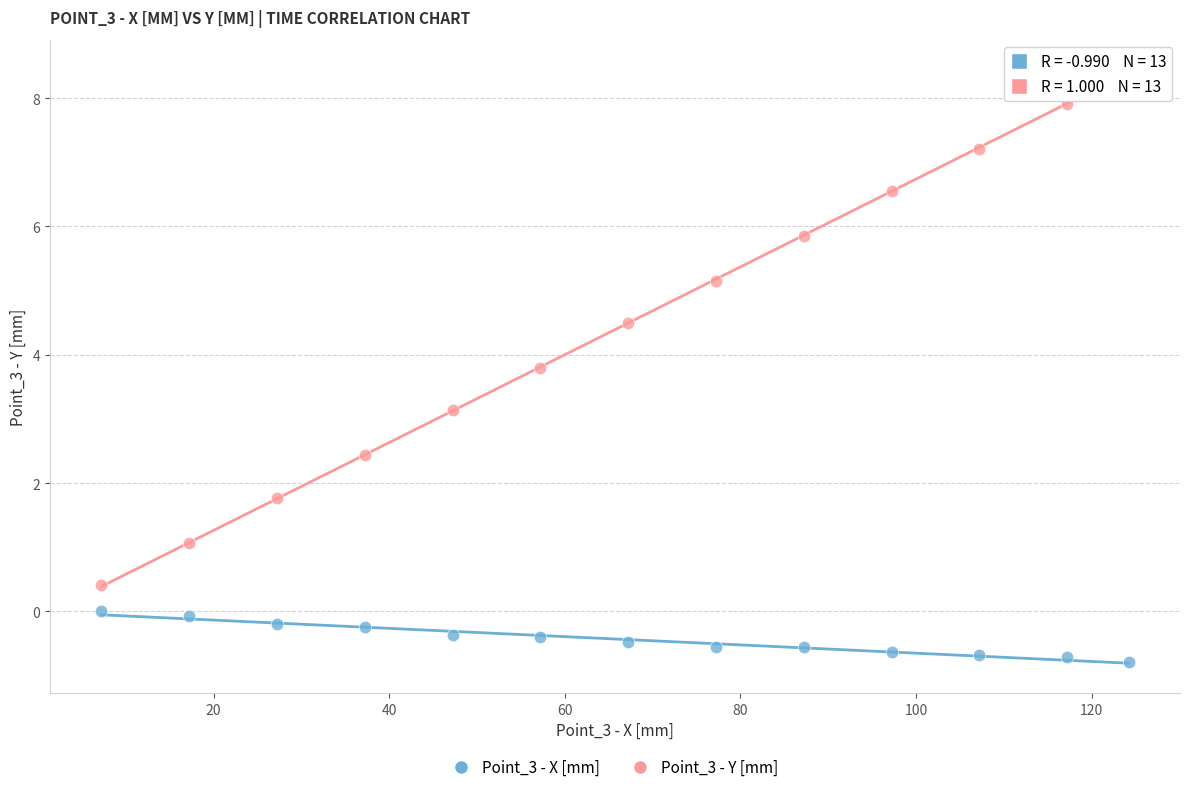

Which series has the widest spread of Y values?

Point_3 - Y [mm]